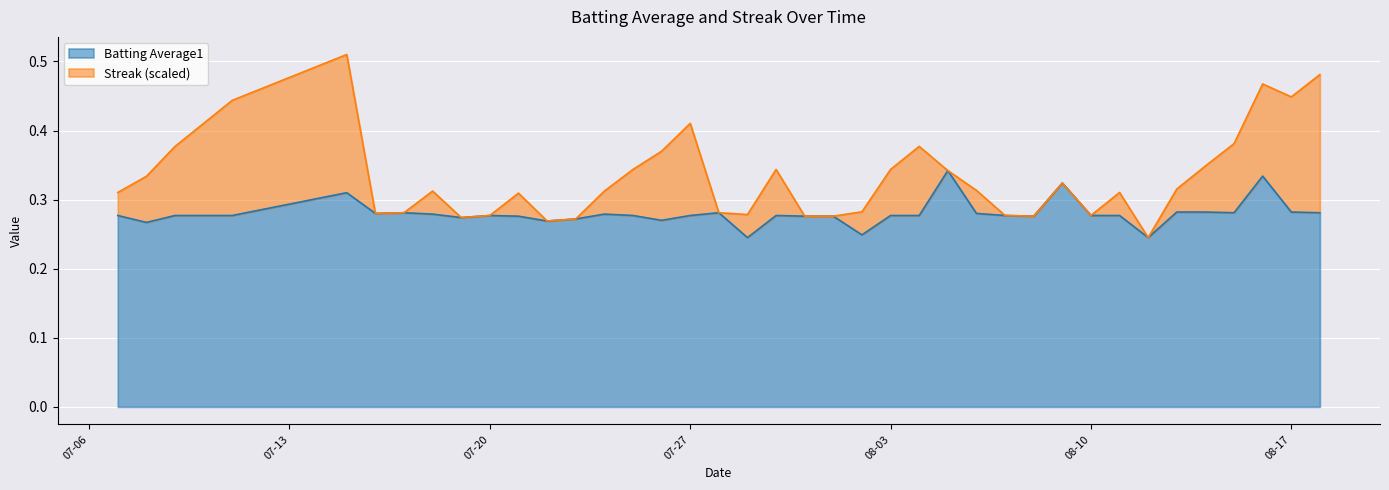

How many interior local peaks (higher than both neighbors) does the data have?

9